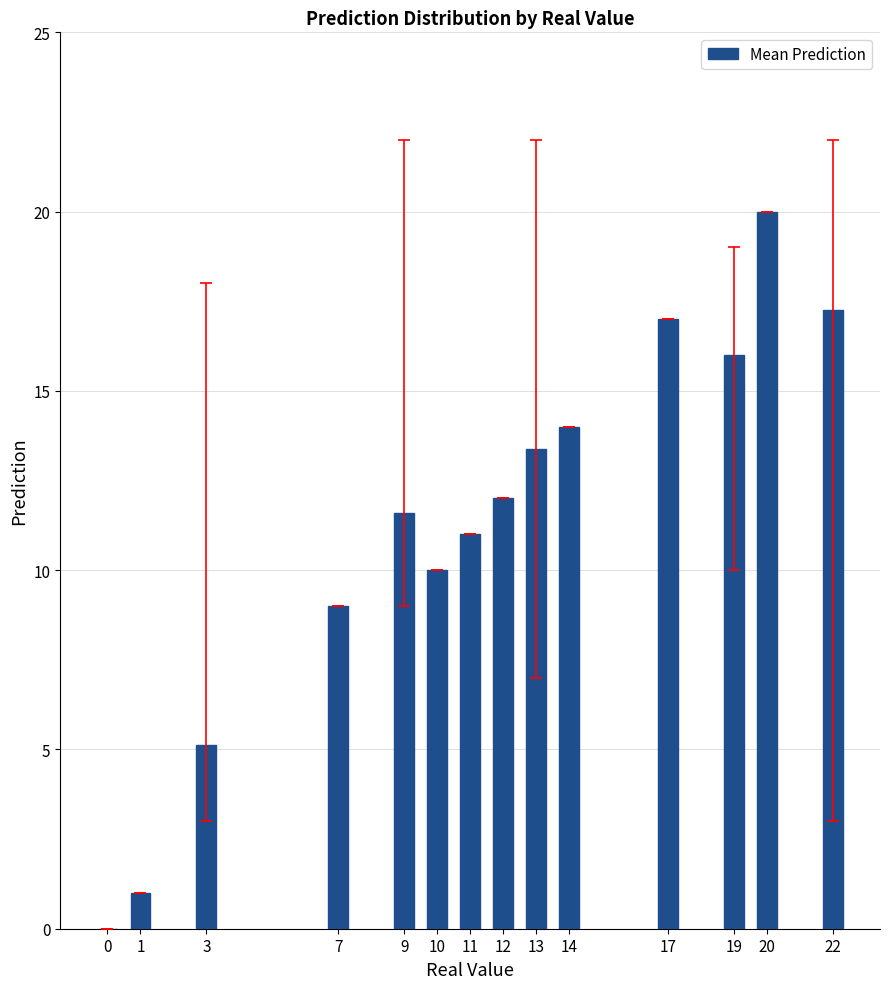

What is the difference between the values at 1 and 13?

12.4